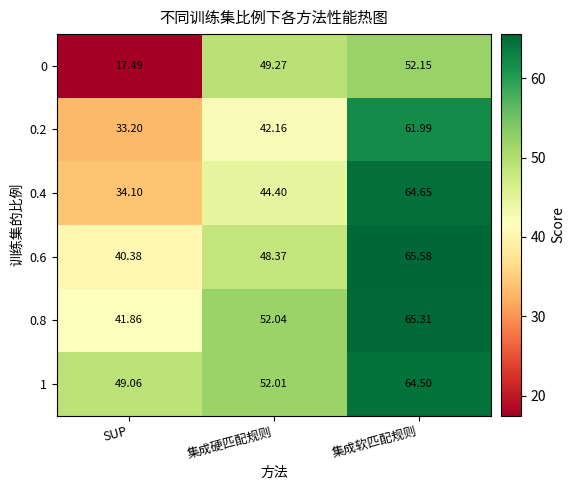

List the labels in order of 0.4 value, largest first.

集成软匹配规则, 集成硬匹配规则, SUP